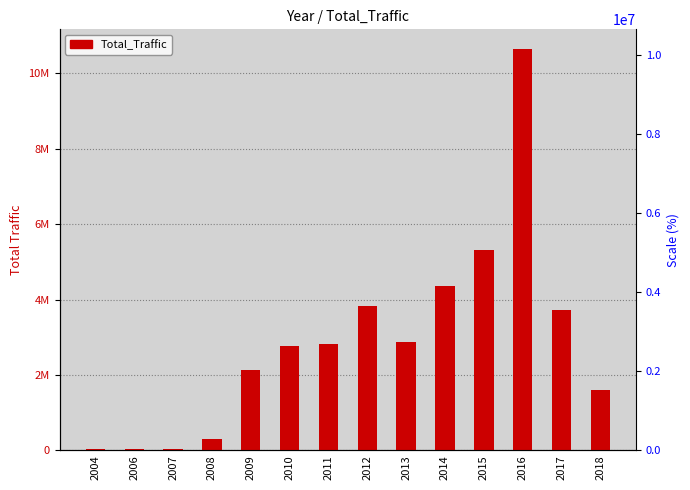

How many values are below 2822800?

7